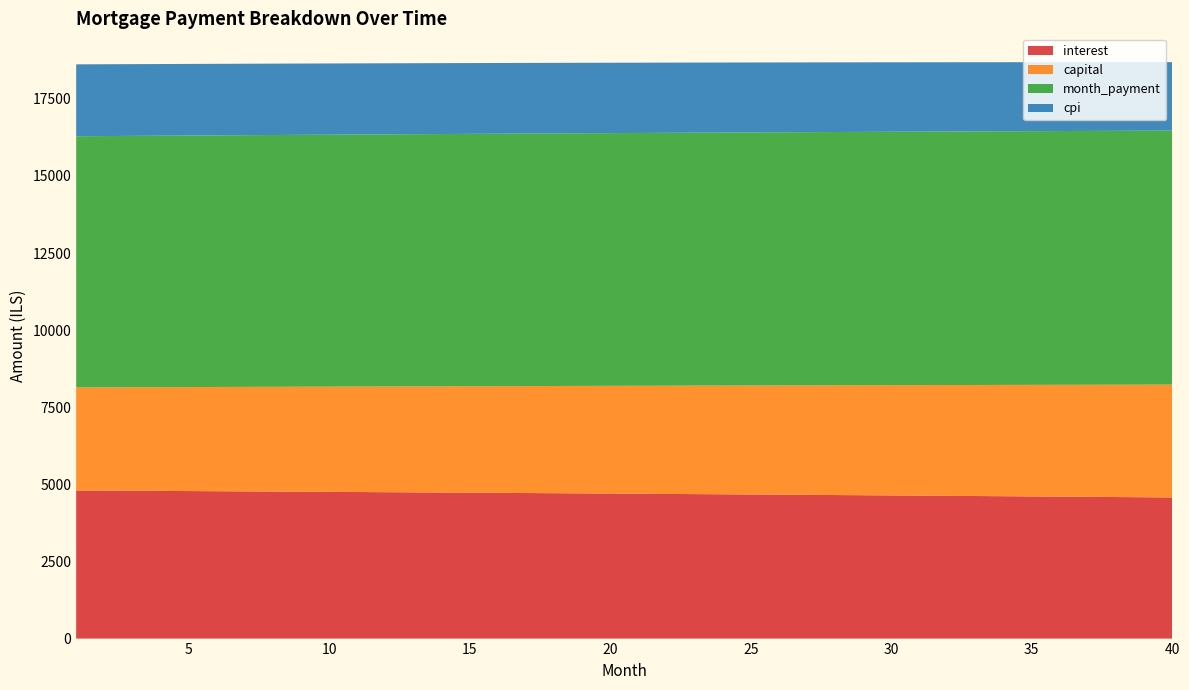

Reading left to right, what are all the values shown in this chart?

interest: 4802.8	4798.0	4793.1	4788.2	4783.2	4778.2	4773.1	4767.9	4762.7	4757.5	4752.2	4746.9	4741.5	4736.1	4730.6	4725.0	4719.4	4713.8	4708.1	4702.4	4696.6	4690.7	4684.8	4678.8	4672.8	4666.8	4660.6	4654.5	4648.2	4641.9	4635.6	4629.2	4622.8	4616.3	4609.7	4603.1	4596.4	4589.7	4582.9	4576.1
capital: 3341.1	3348.9	3356.7	3364.6	3372.4	3380.3	3388.2	3396.1	3404.0	3411.9	3419.9	3427.9	3435.9	3443.9	3451.9	3460.0	3468.1	3476.1	3484.3	3492.4	3500.5	3508.7	3516.9	3525.1	3533.3	3541.6	3549.8	3558.1	3566.4	3574.7	3583.1	3591.4	3599.8	3608.2	3616.6	3625.1	3633.5	3642.0	3650.5	3659.0
month_payment: 8144.0	8146.9	8149.8	8152.7	8155.6	8158.4	8161.2	8164.0	8166.7	8169.4	8172.1	8174.8	8177.4	8180.0	8182.5	8185.0	8187.5	8189.9	8192.4	8194.7	8197.1	8199.4	8201.7	8203.9	8206.1	8208.3	8210.5	8212.6	8214.6	8216.7	8218.7	8220.7	8222.6	8224.5	8226.3	8228.2	8230.0	8231.7	8233.4	8235.1
cpi: 2331.0	2328.6	2326.2	2323.8	2321.3	2318.9	2316.4	2313.9	2311.3	2308.7	2306.1	2303.5	2300.9	2298.2	2295.5	2292.8	2290.1	2287.3	2284.5	2281.7	2278.8	2276.0	2273.1	2270.2	2267.2	2264.2	2261.2	2258.2	2255.2	2252.1	2249.0	2245.8	2242.7	2239.5	2236.3	2233.0	2229.8	2226.5	2223.2	2219.8